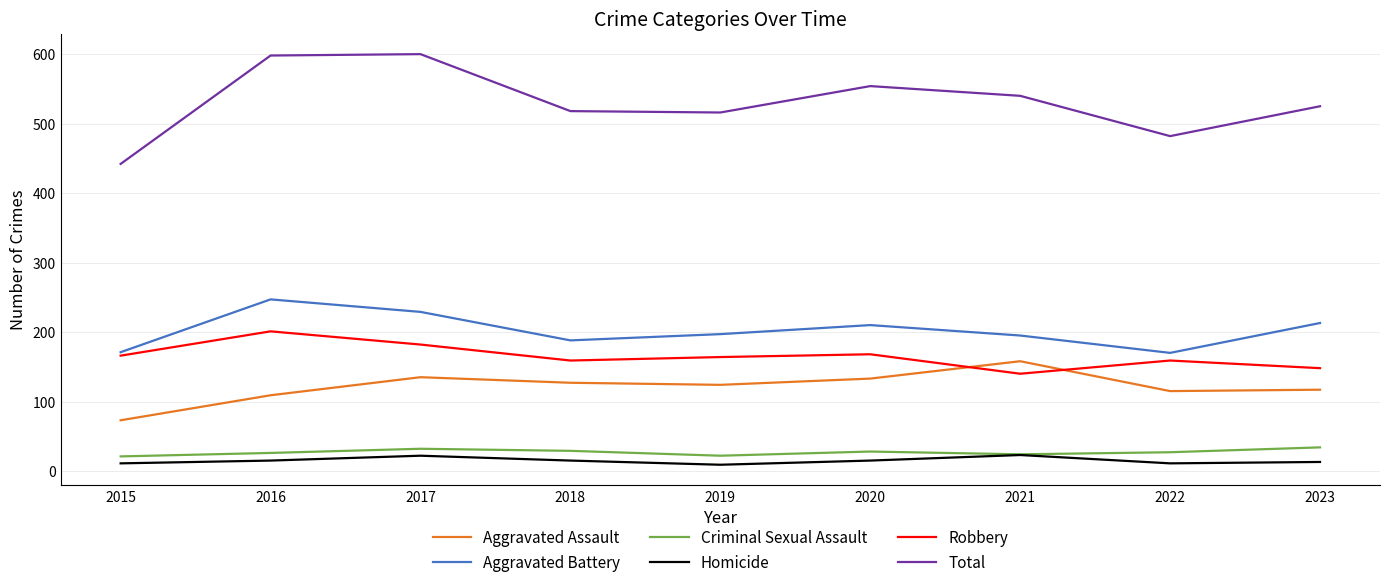

The value of Aggravated Battery at 2020 is 210. True or false?

True